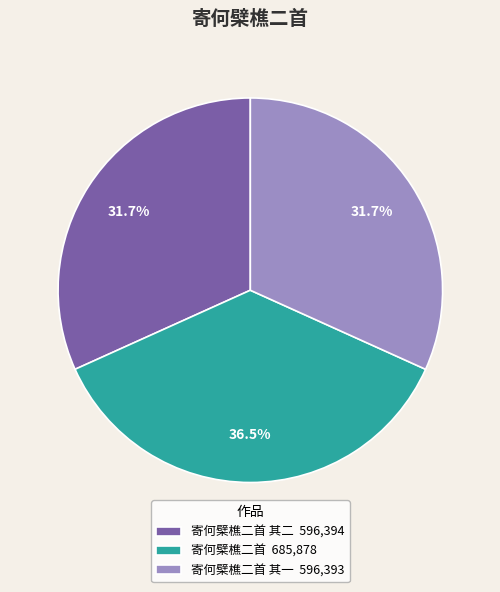

Combined, what portion of the pie is 寄何檗樵二首 685,878 and 寄何檗樵二首 其二 596,394?

68.3%